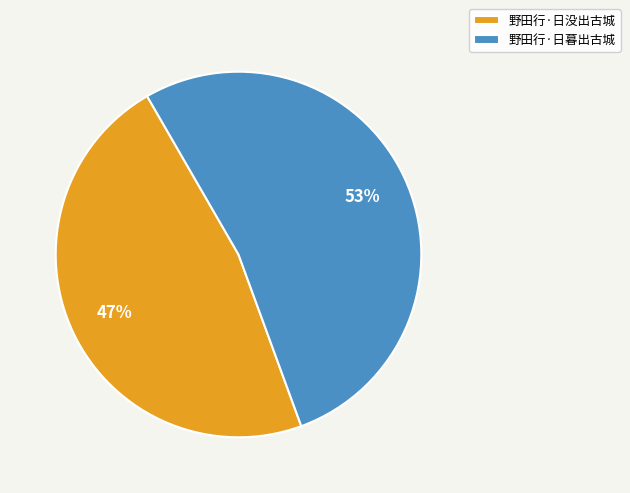

Rank the categories by value from lowest to highest.

野田行·日没出古城, 野田行·日暮出古城